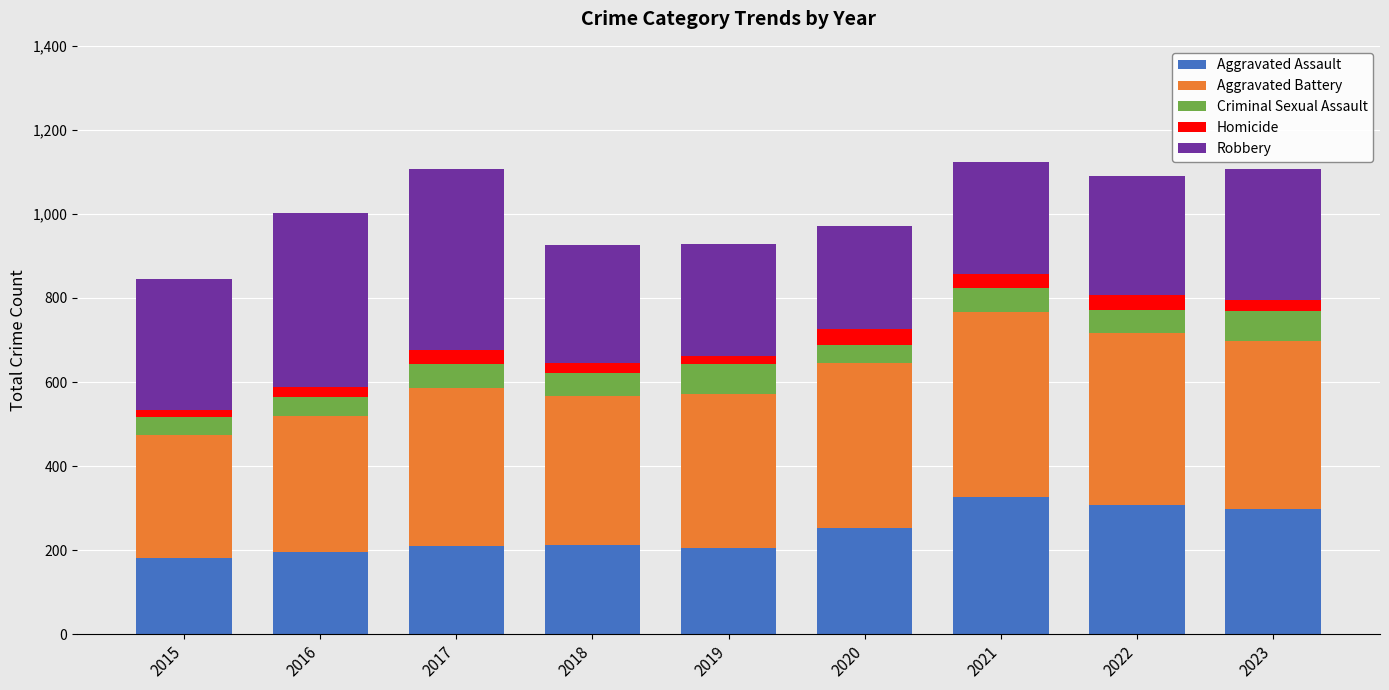

What is the total value across all series at 2020?

972